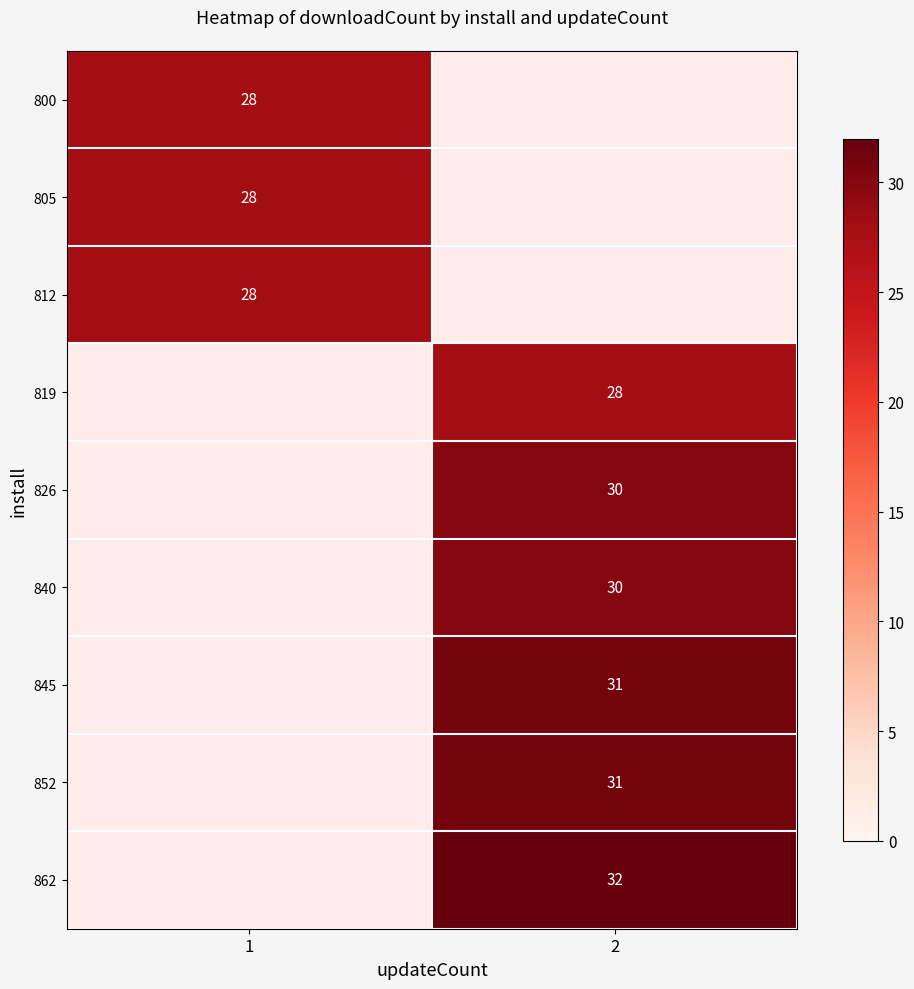

The 840 series shows 20.0 at 2. True or false?

False